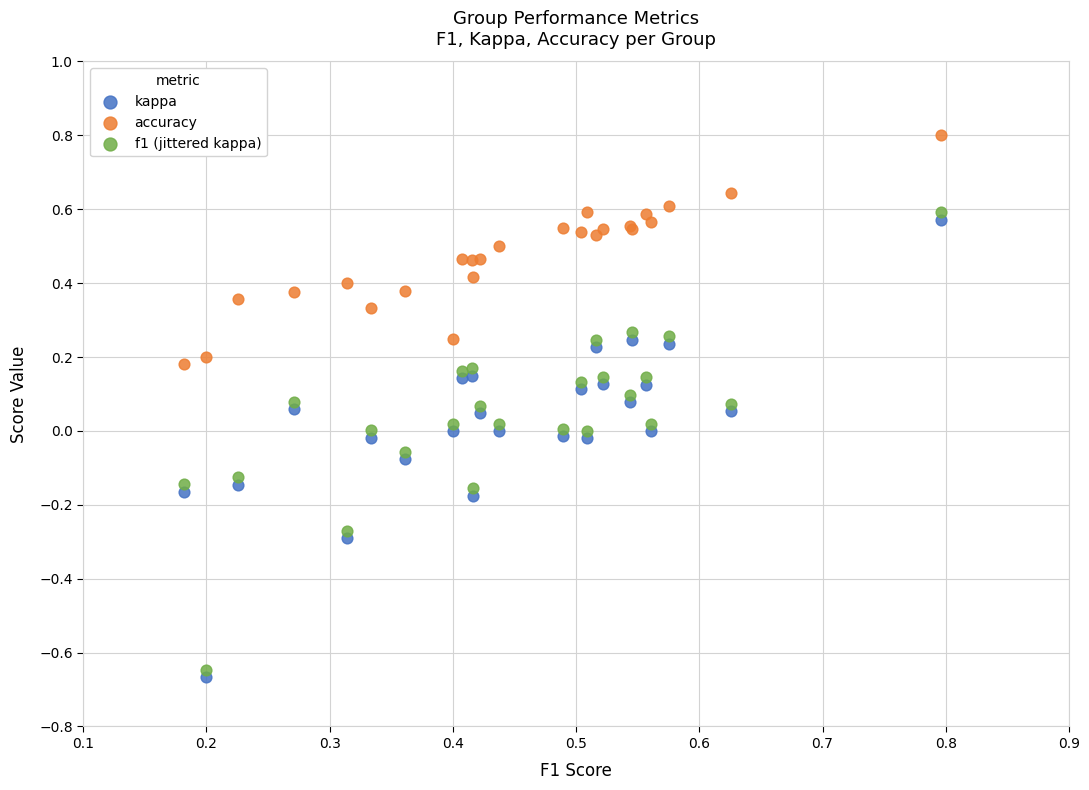

Which series reaches the maximum Y coordinate?

accuracy